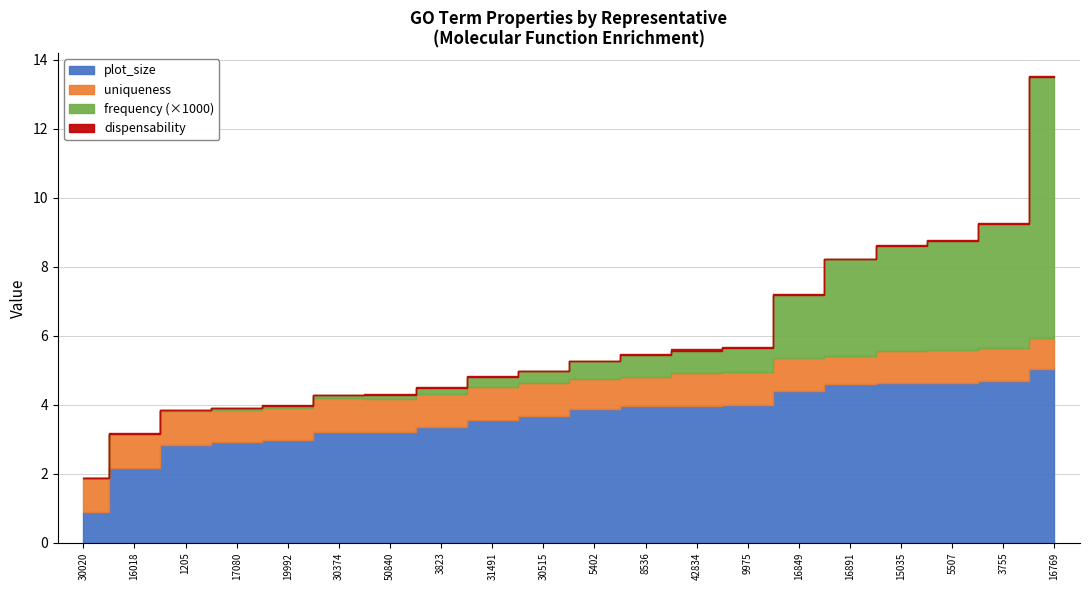

True or false: dispensability and plot_size intersect in this chart.

False